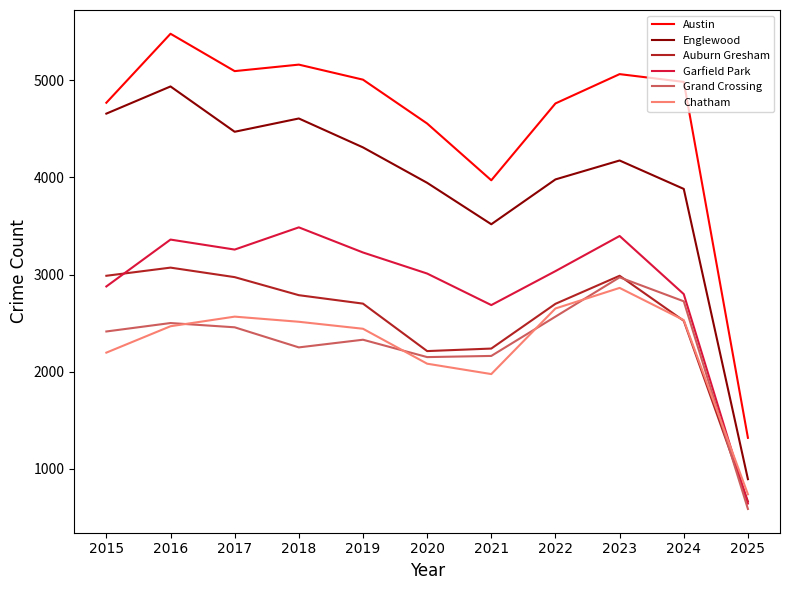

At which category is the sum across all series the highest?

2016